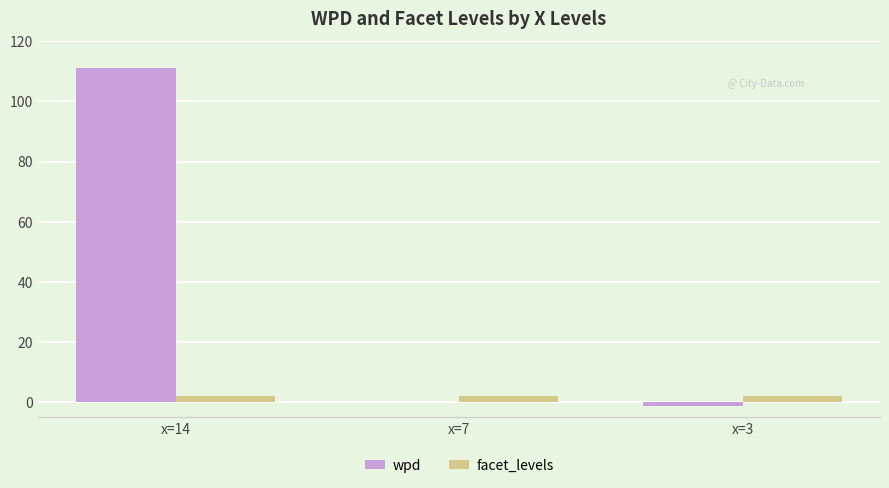

Reading left to right, extract all data points from this chart.

wpd: x=14=111.1	x=7=-0.1	x=3=-1.4
facet_levels: x=14=2.0	x=7=2.0	x=3=2.0